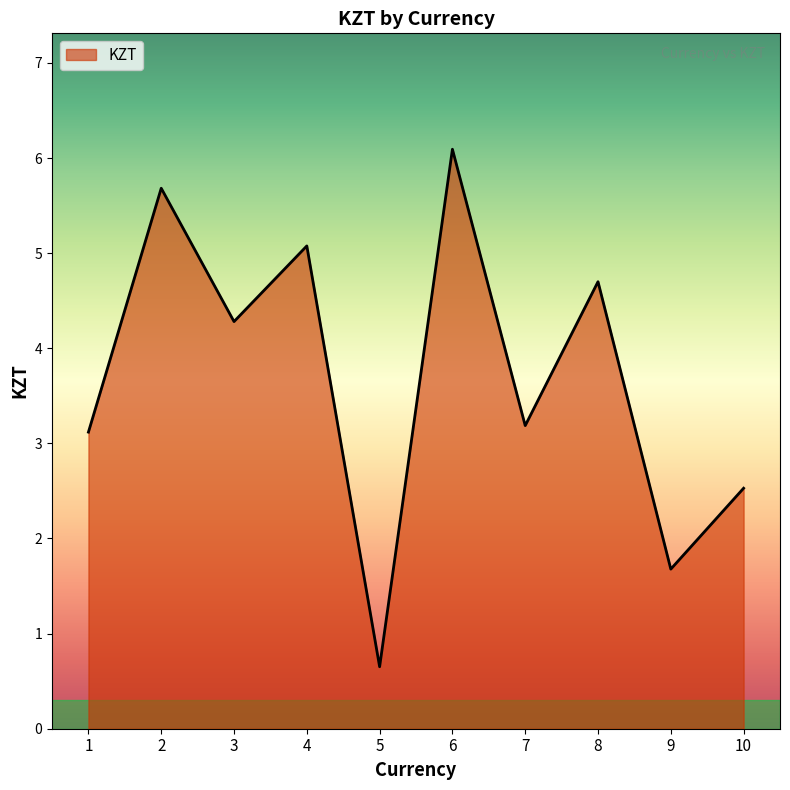

What is the ratio of the value at 10 to the value at 2?

0.4